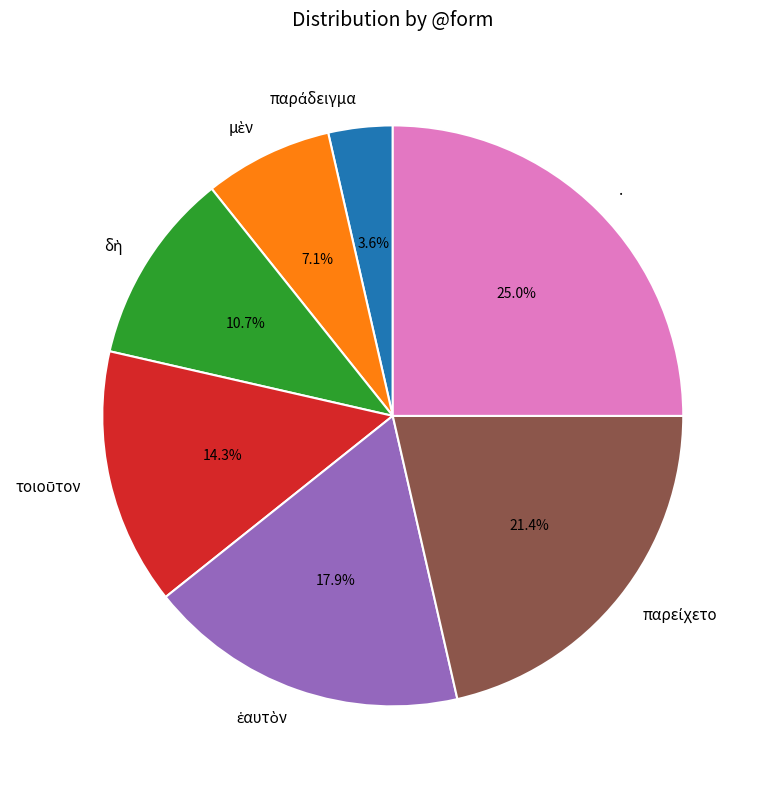

To the nearest percent, what is the difference between the largest and smallest slice percentages?

21%